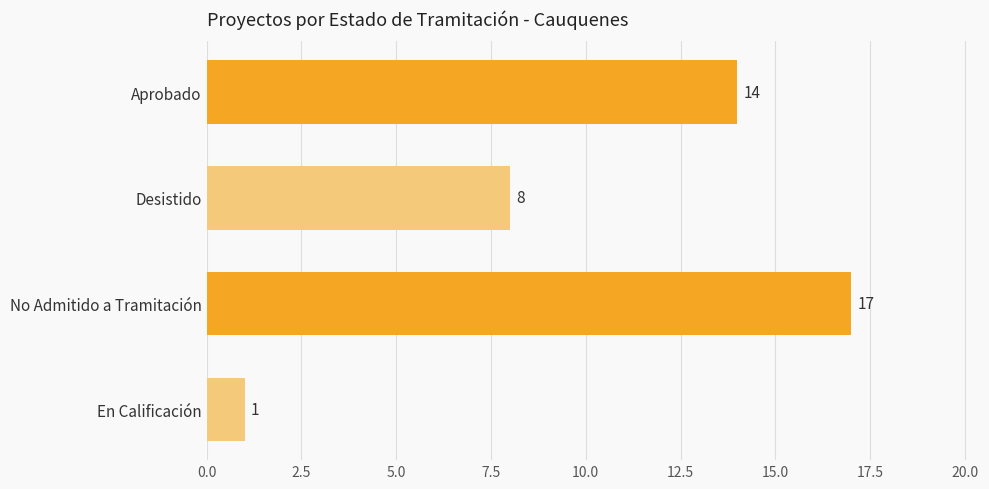

Between En Calificación and No Admitido a Tramitación, which is larger?

No Admitido a Tramitación